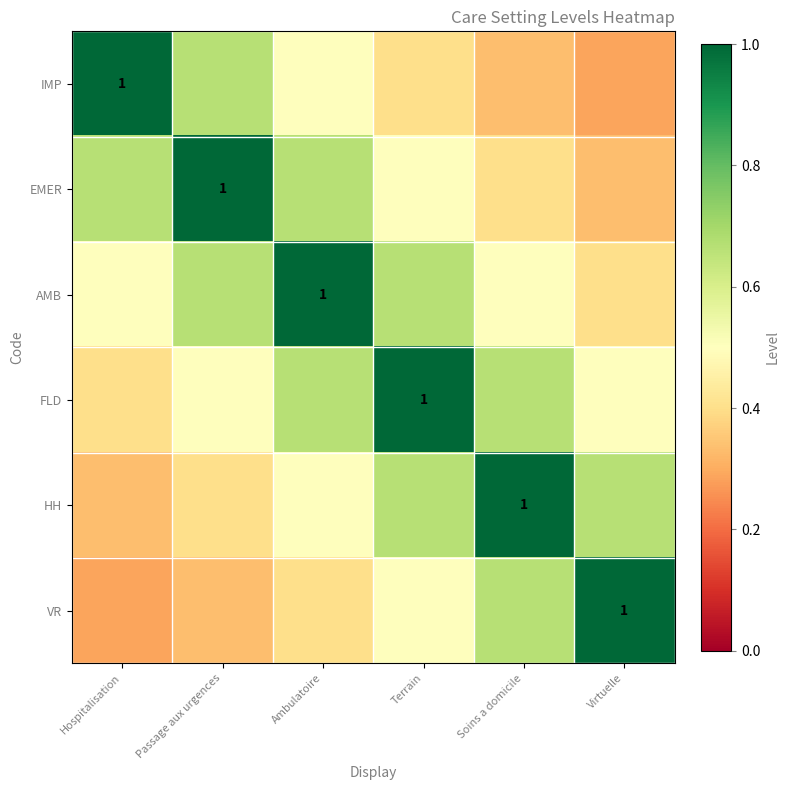

List the labels in order of HH value, smallest first.

Hospitalisation, Passage aux urgences, Ambulatoire, Terrain, Virtuelle, Soins a domicile